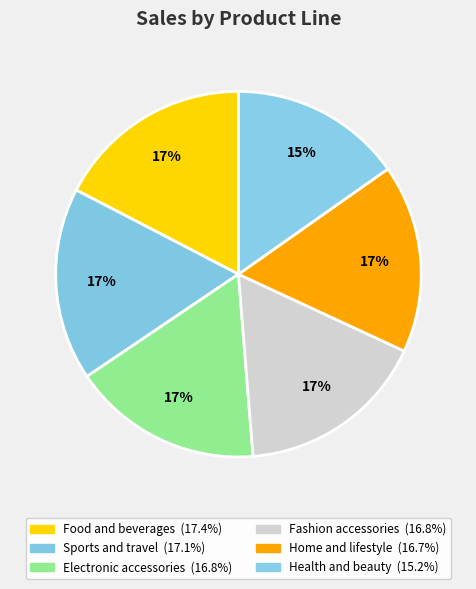

True or false: Electronic accessories accounts for 17% of the total.

True